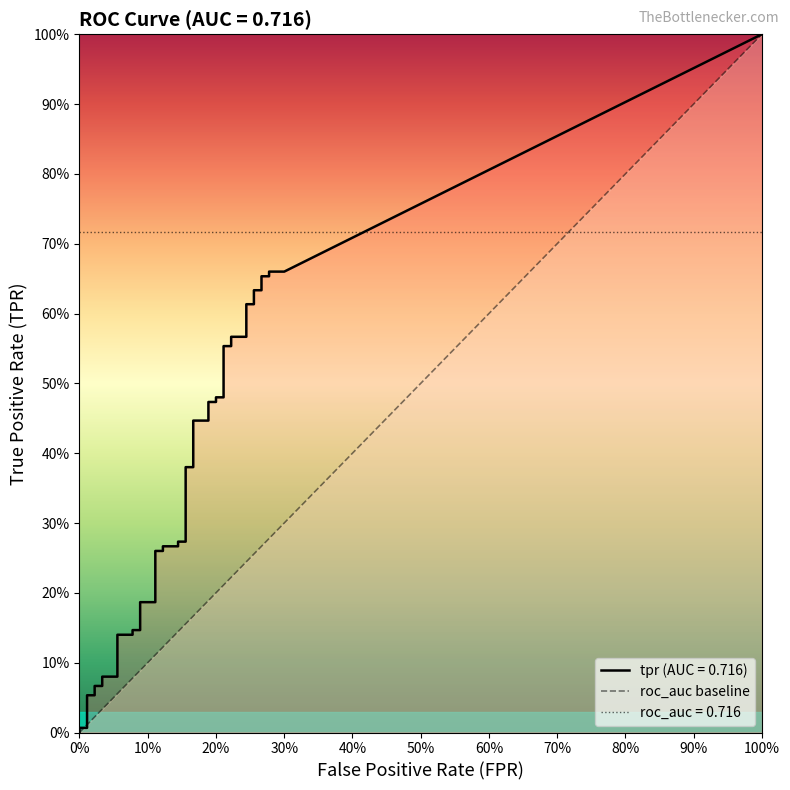

How many values are between 0 and 1?

2